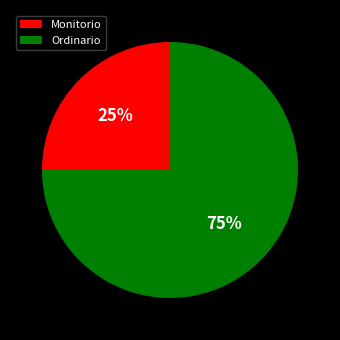

What percentage is the Ordinario slice, to the nearest percent?

75%